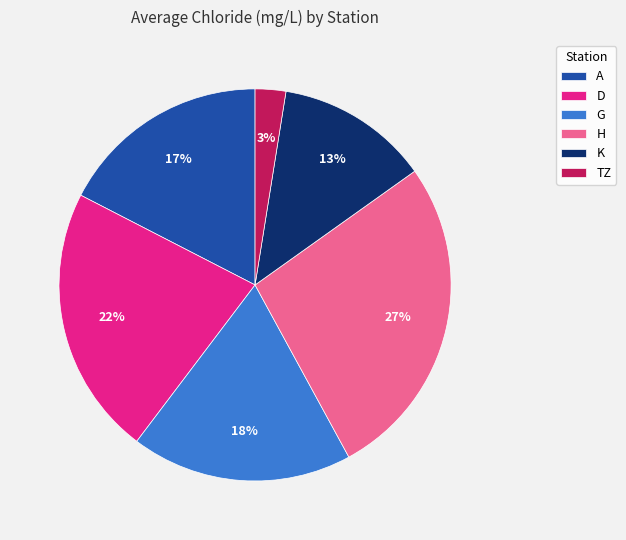

What percentage is the A slice, to the nearest percent?

17%